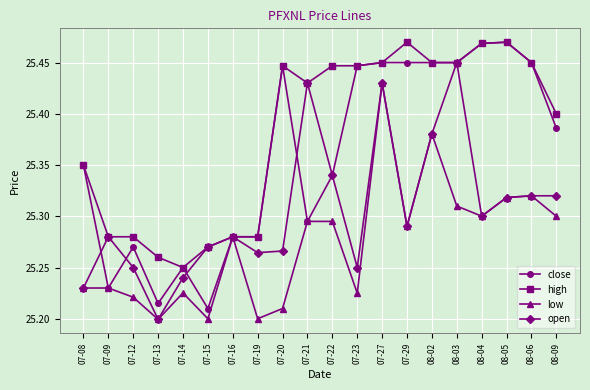

Where is close nearest to the value 25?

07-15